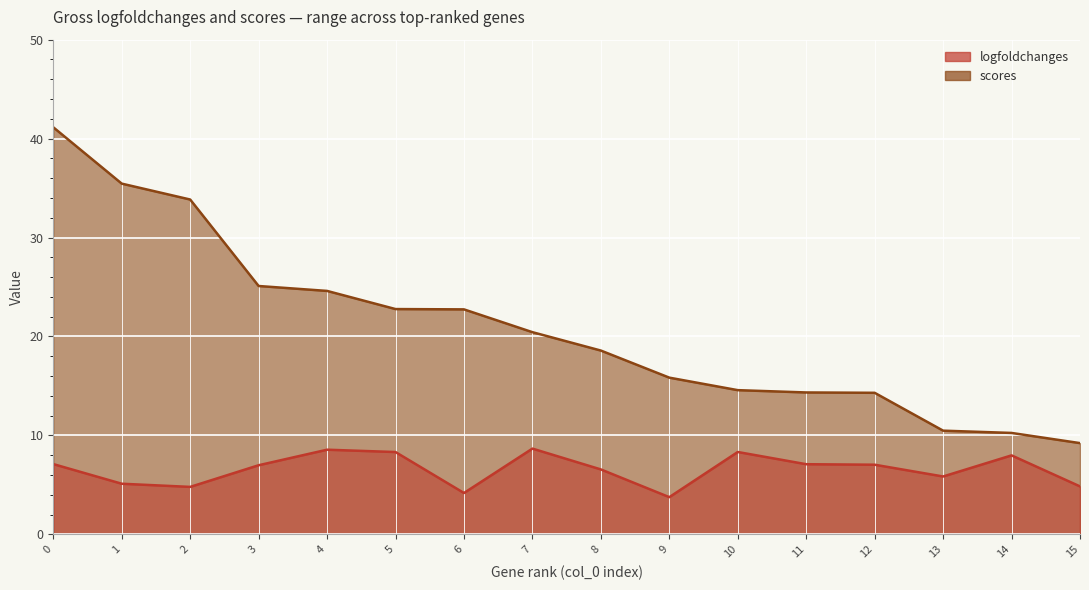

True or false: scores has more than 1 interior local peaks.

False